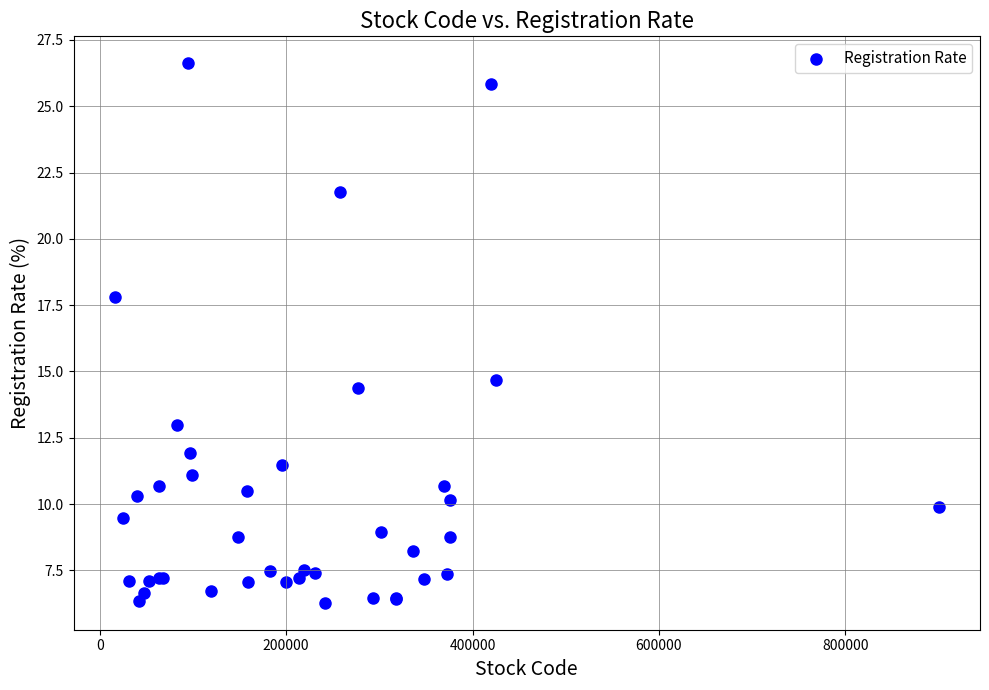

What Y value in the scatter plot is closest to 16?

14.7